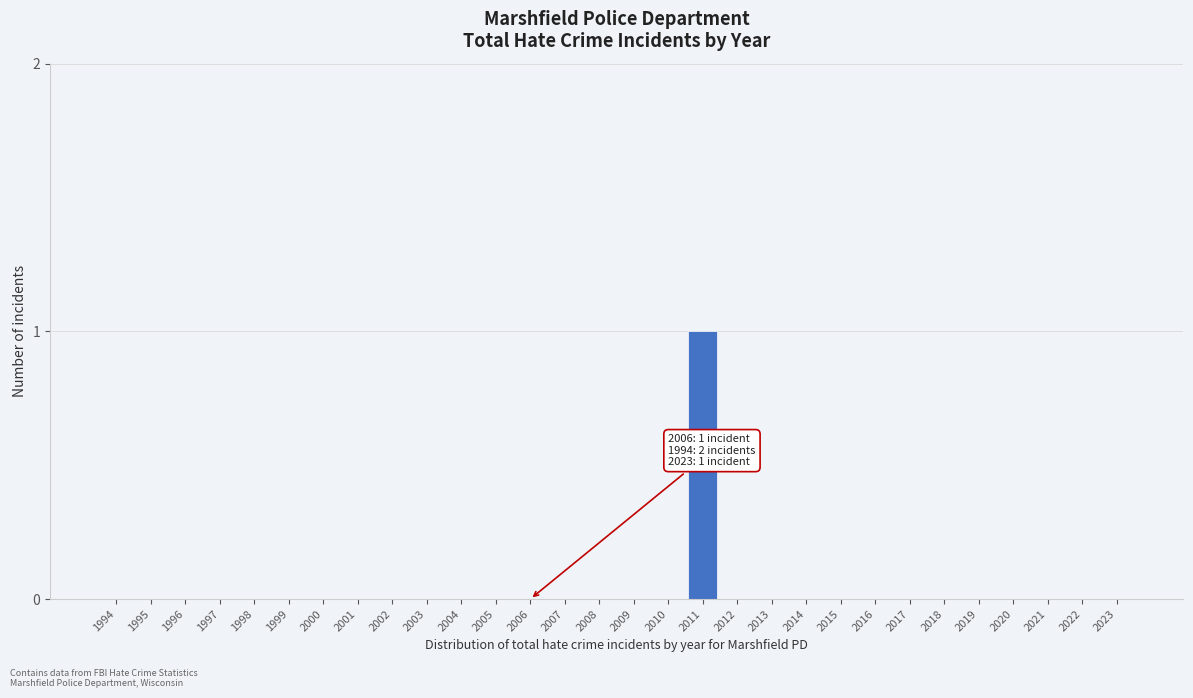

Reading left to right, list all the values displayed in this chart.

1994=0	1995=0	1996=0	1997=0	1998=0	1999=0	2000=0	2001=0	2002=0	2003=0	2004=0	2005=0	2006=0	2007=0	2008=0	2009=0	2010=0	2011=1	2012=0	2013=0	2014=0	2015=0	2016=0	2017=0	2018=0	2019=0	2020=0	2021=0	2022=0	2023=0